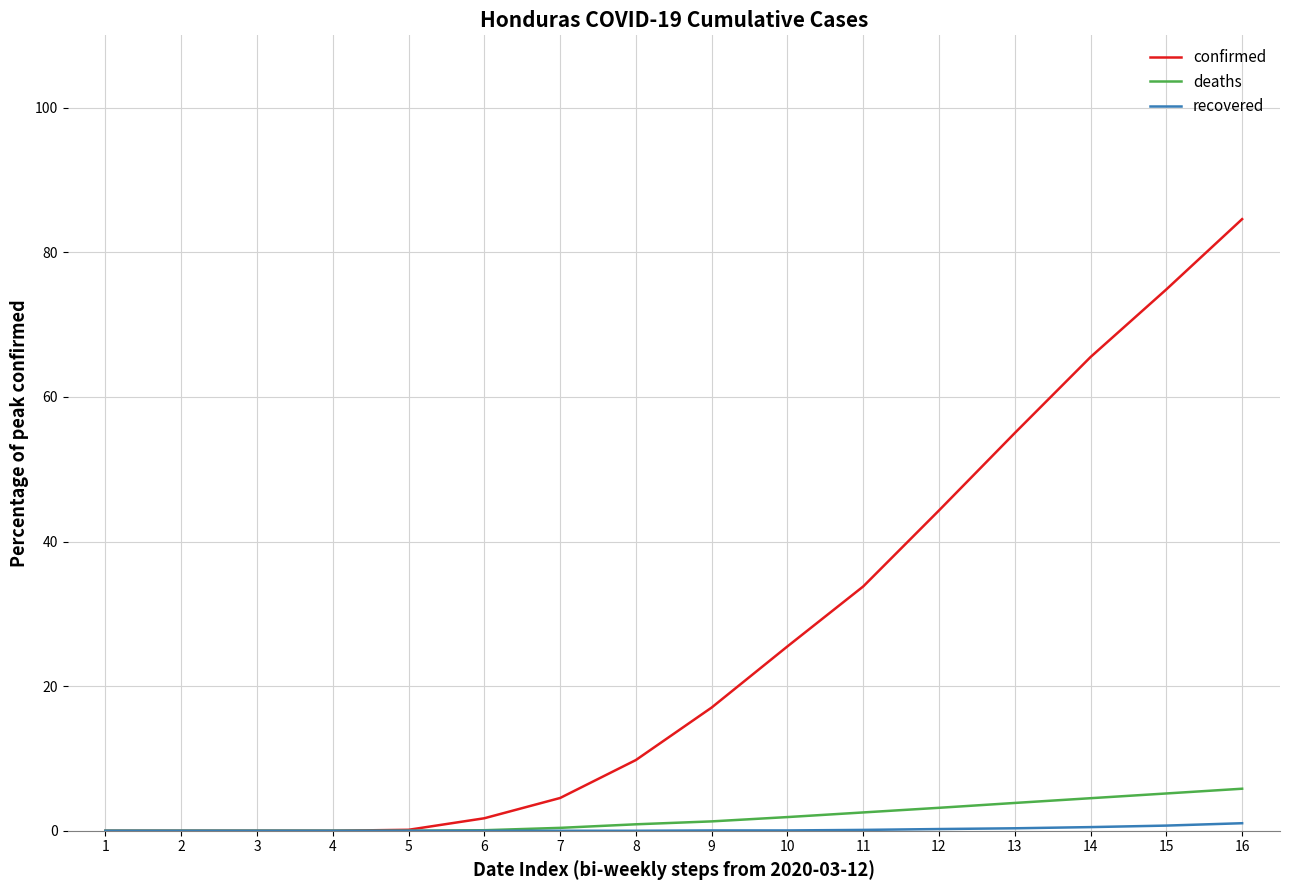

At which category is the sum across all series the highest?

16